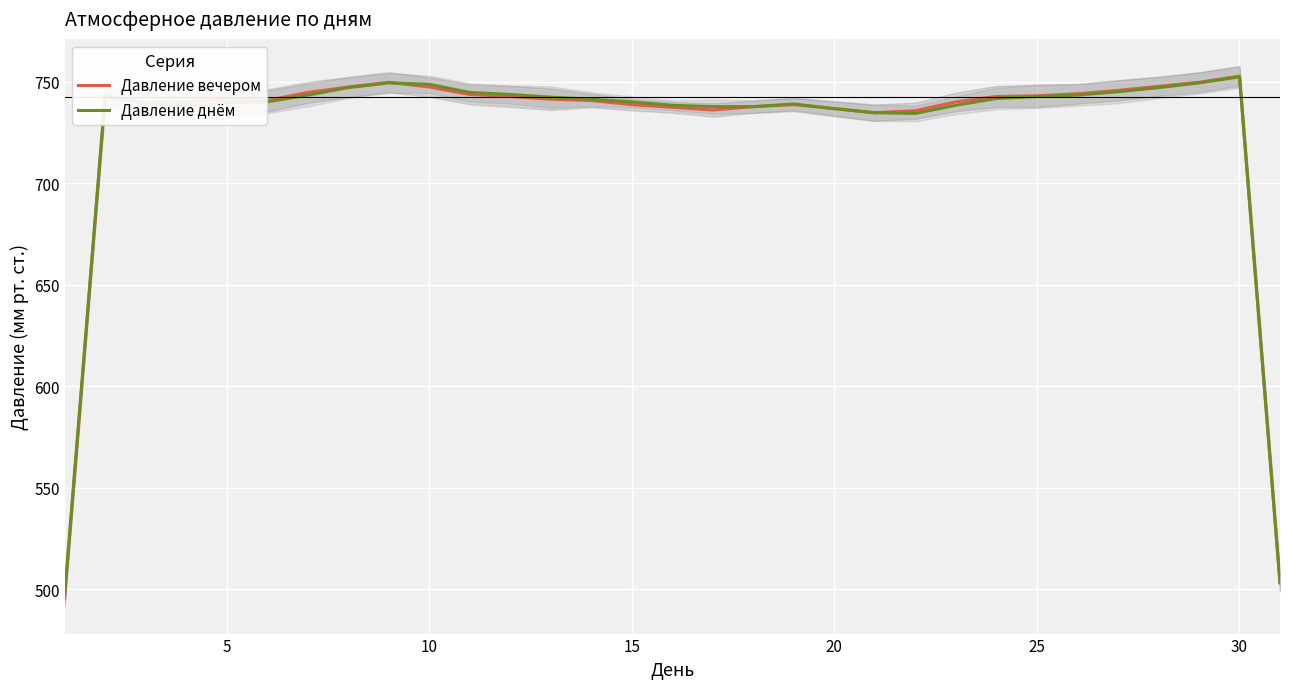

What are all the series names shown in the legend?

Давление вечером, Давление днём